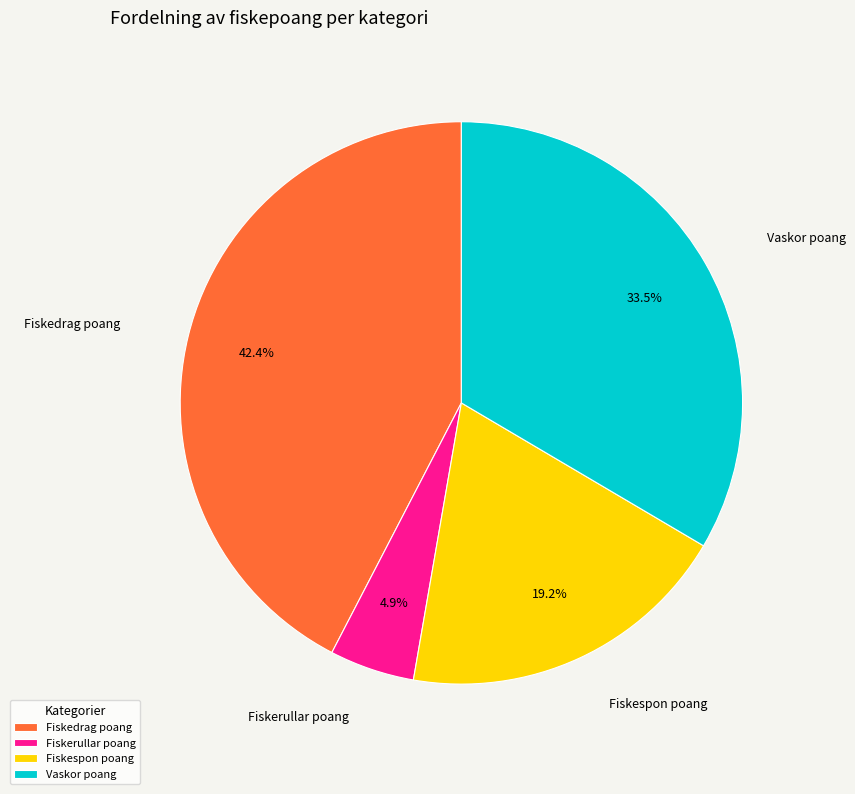

Rank the categories by value from highest to lowest.

Fiskedrag poang, Vaskor poang, Fiskespon poang, Fiskerullar poang